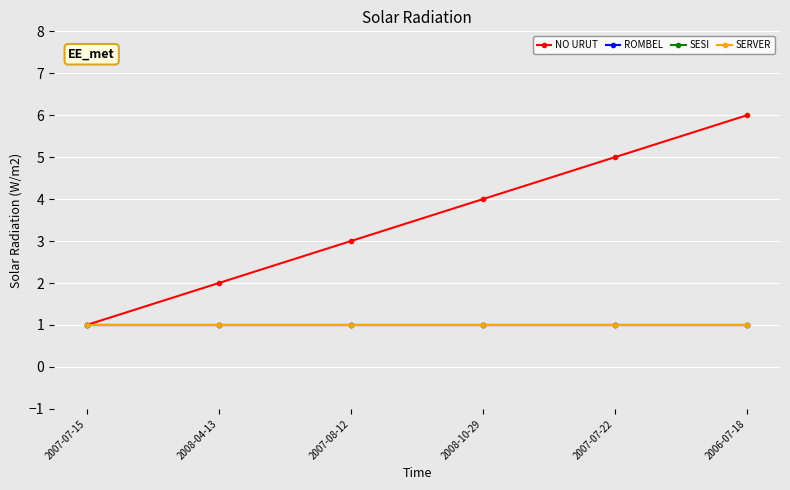

Does the chart have visible grid lines?

Yes